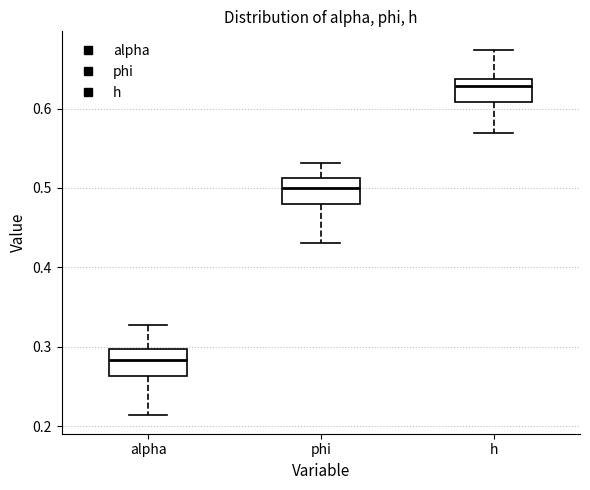

Reading left to right, read every box against the y-axis: the position of its median line, the range the box covers, and the ends of its whiskers. The values are not printed on the chart, so give them approximately, as read against the axis.

alpha: median 0.28, box 0.26 to 0.30, whiskers 0.21 to 0.33
phi: median 0.50, box 0.48 to 0.51, whiskers 0.43 to 0.53
h: median 0.63, box 0.61 to 0.64, whiskers 0.57 to 0.67